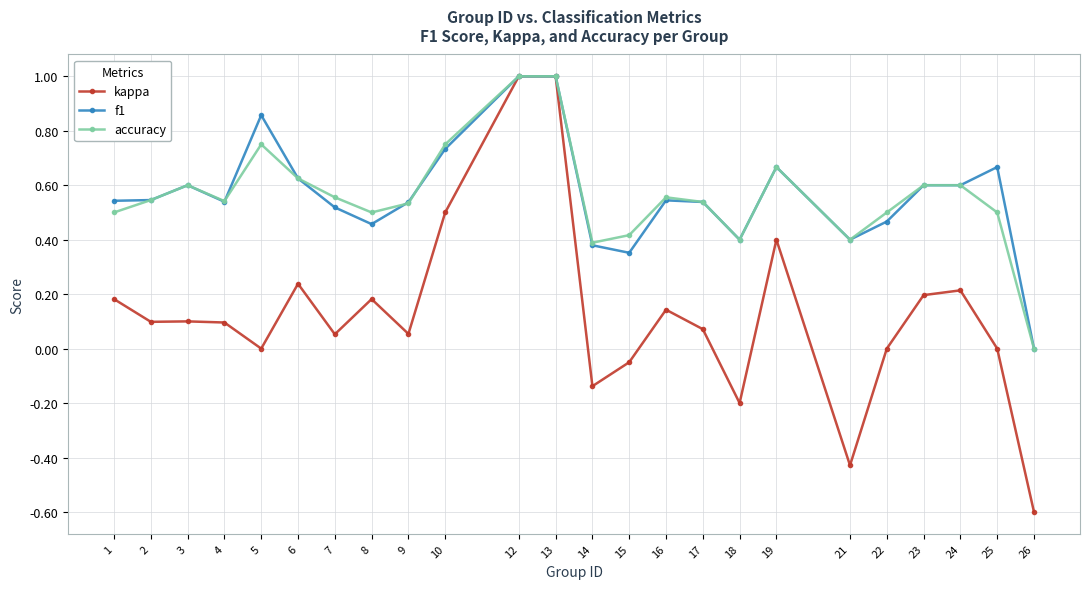

Which label corresponds to the smallest value in the chart?

26